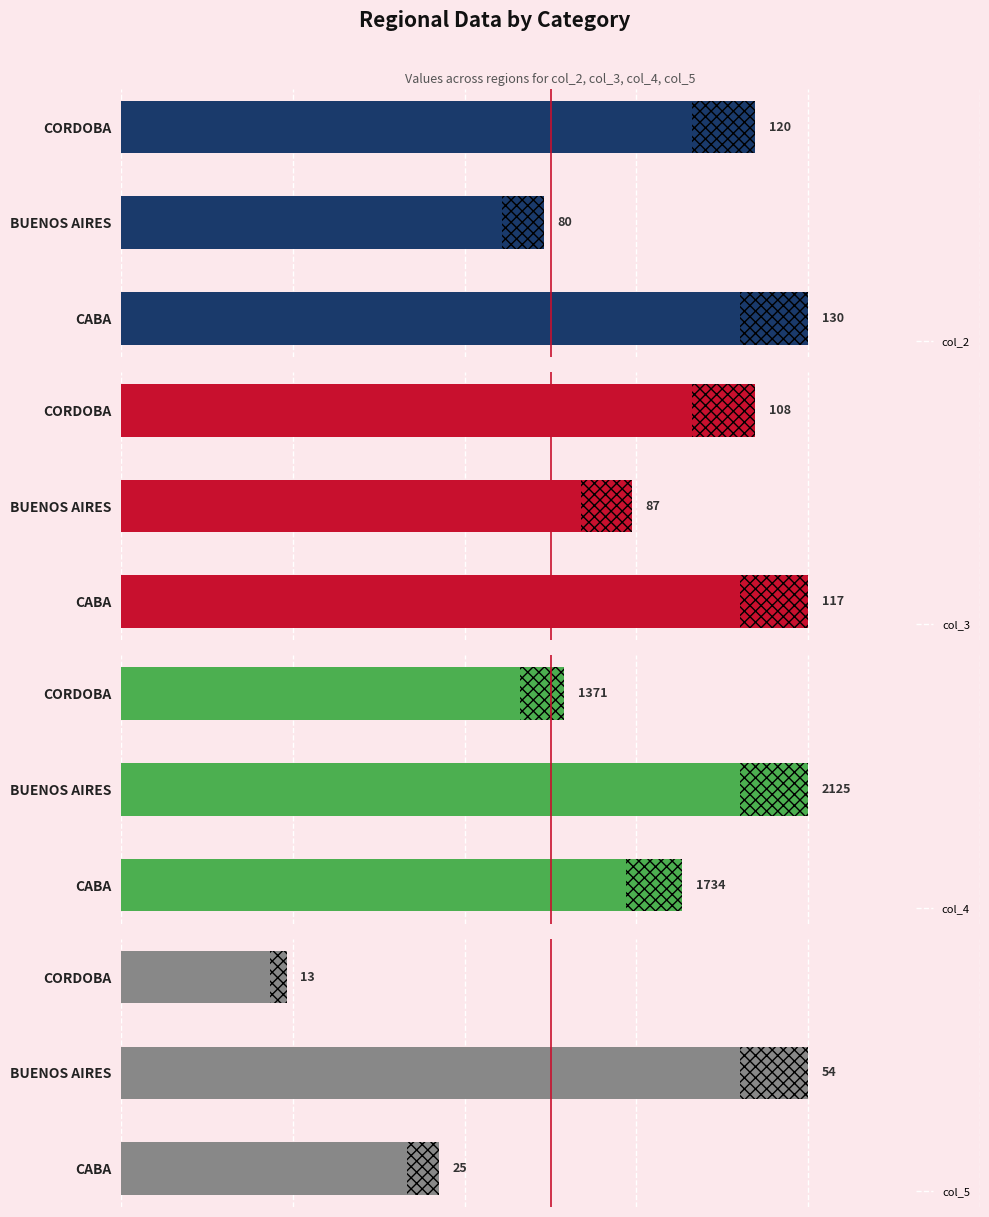

How many data points in col_5 are above 25?

1